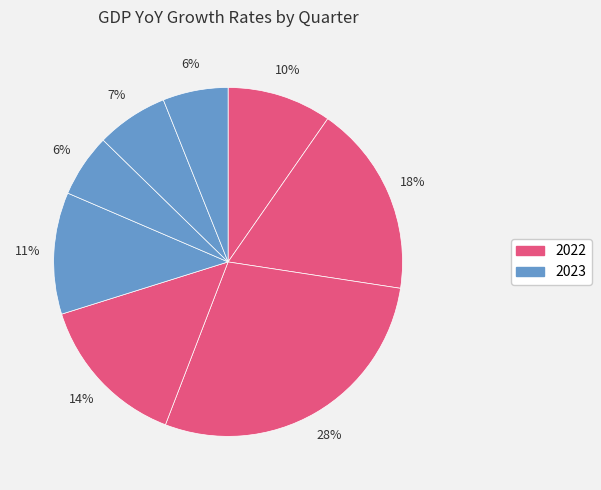

How many segments does this pie chart have?

8